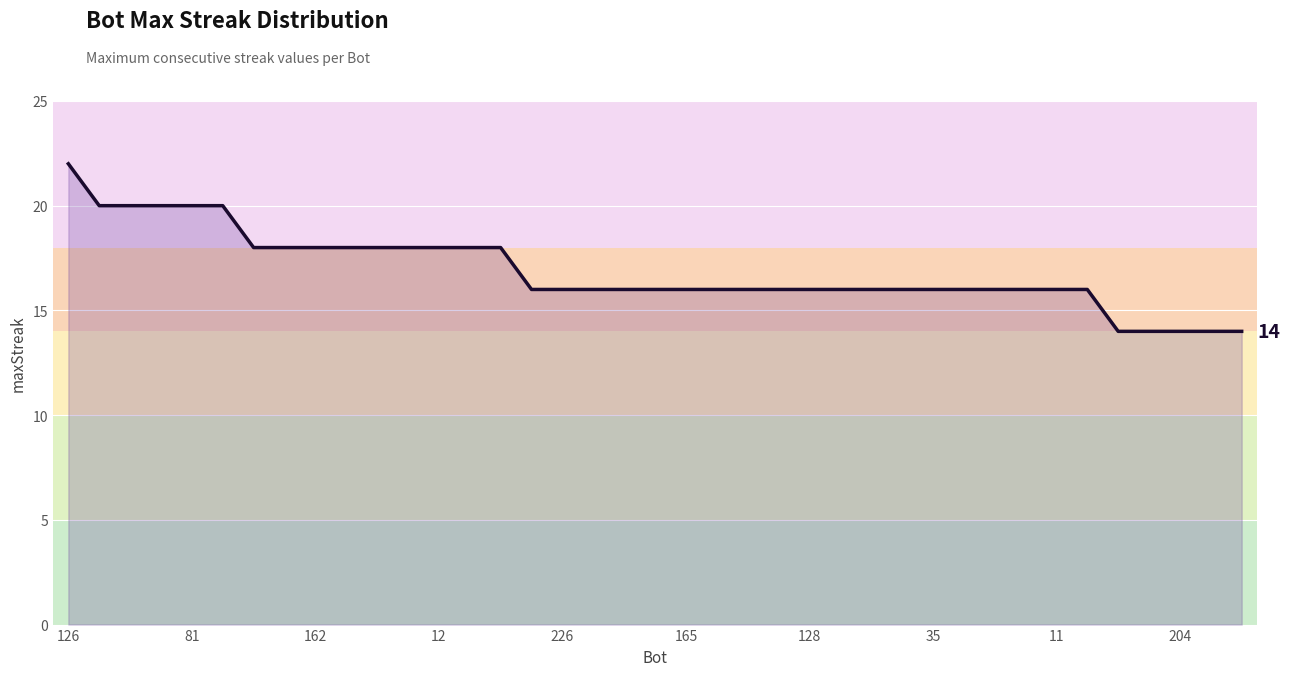

What is the maximum value shown in the chart?

22